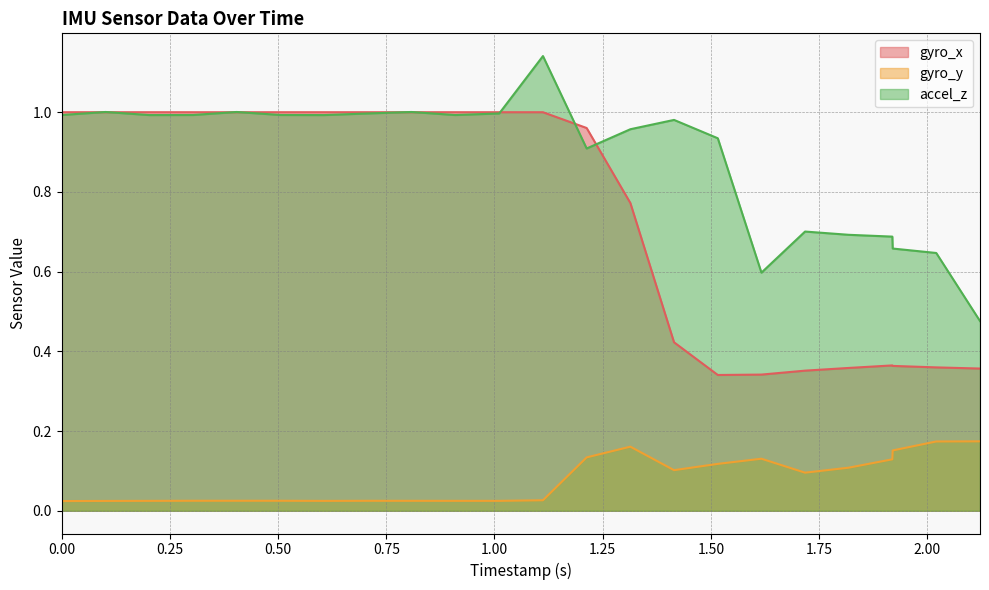

List the series in order of their peak value, highest first.

accel_z, gyro_x, gyro_y